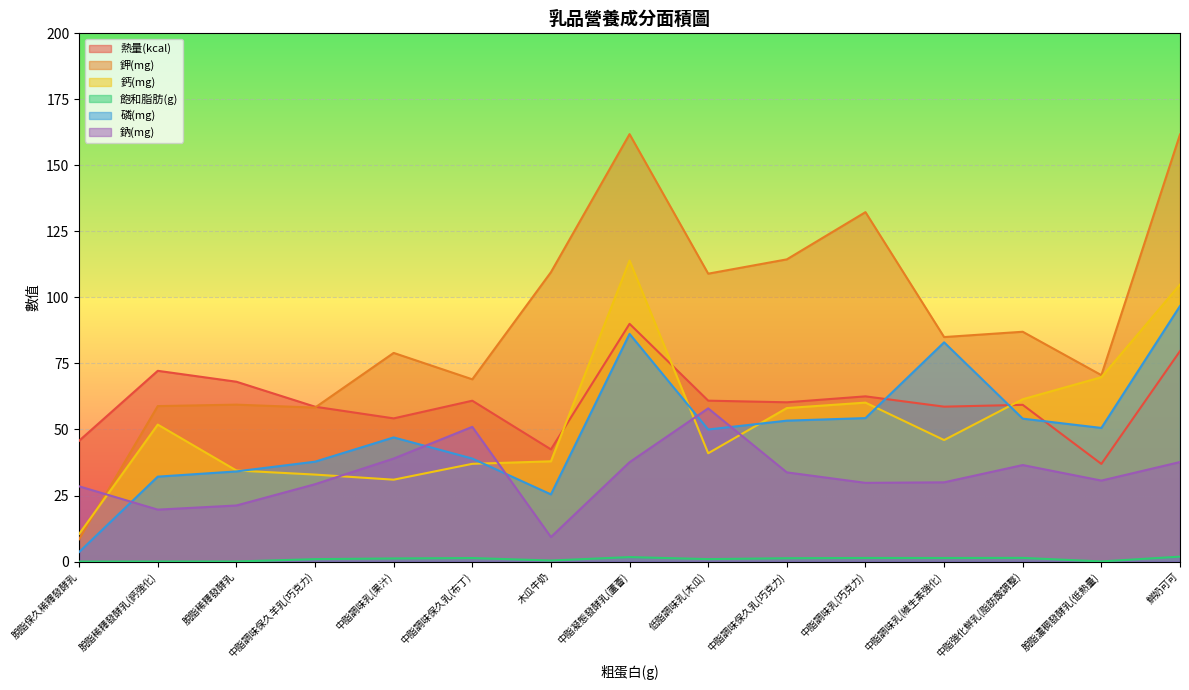

What is the difference between the maximum and minimum values in the 飽和脂肪(g) series?

1.9